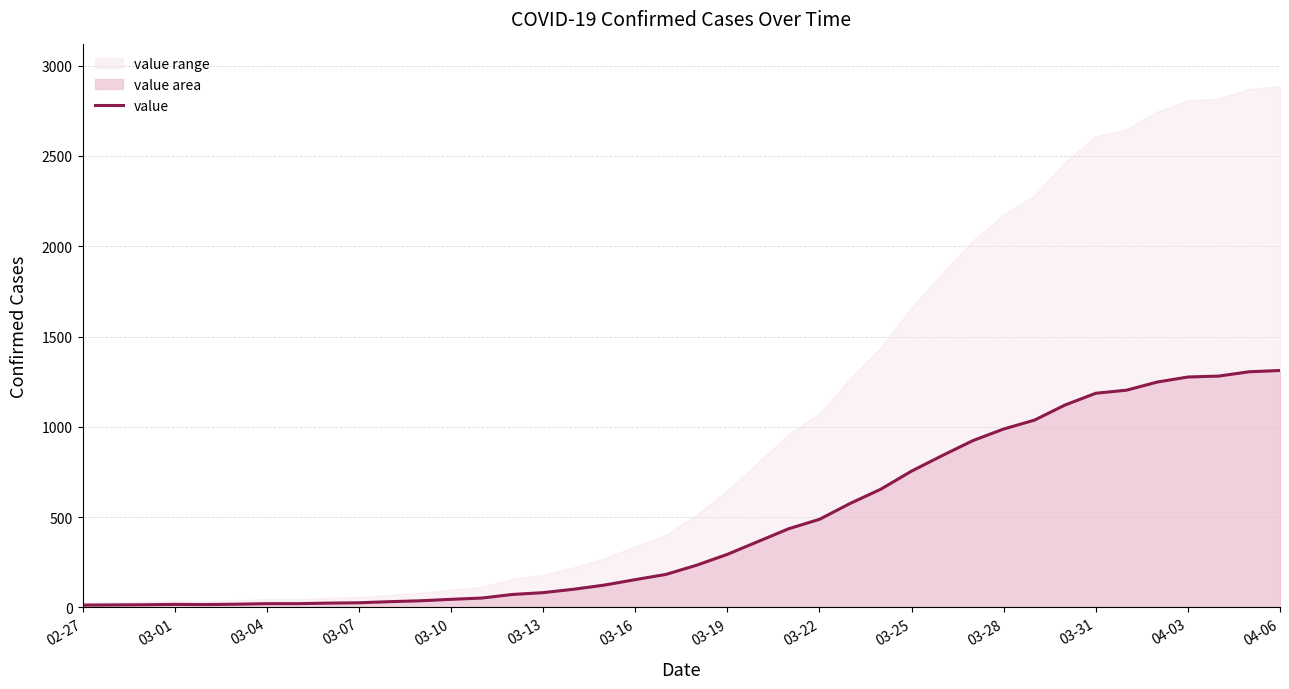

The chart shows a value of 404 at 03-19. True or false?

False